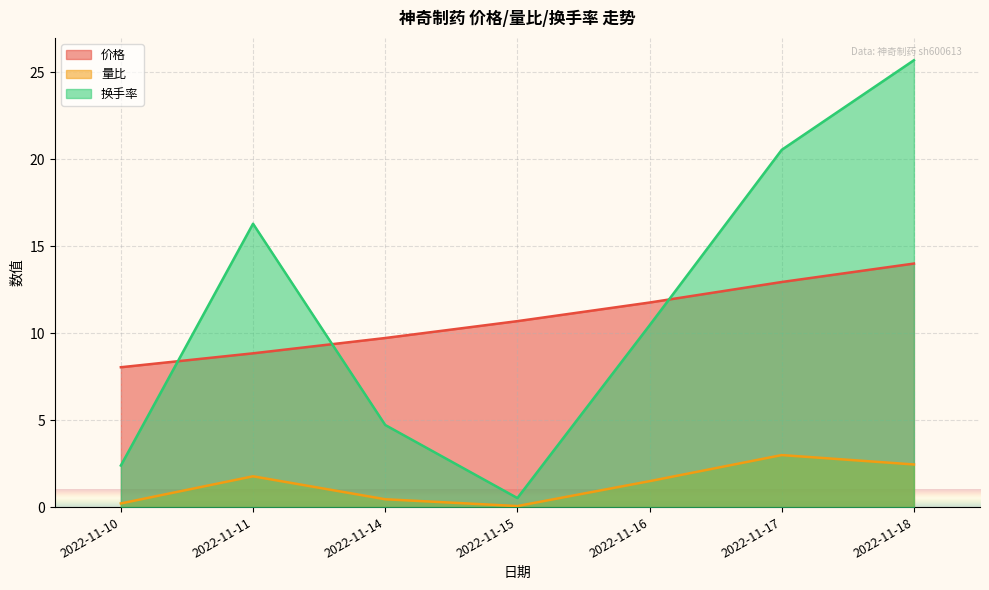

True or false: 换手率 has a value of 0.8 at 2022-11-15.

False